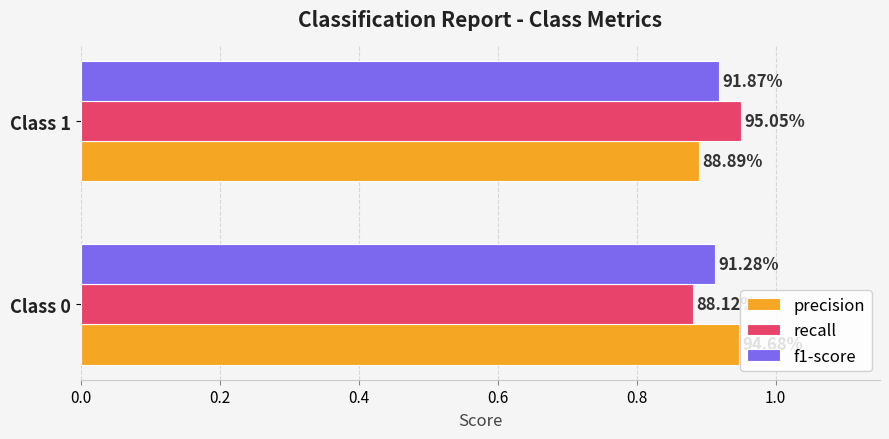

What is the smallest value displayed?

0.9